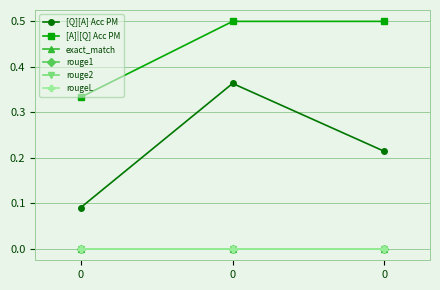

Between 0 and 0, which series saw the biggest shift?

[A]|[Q] Acc PM